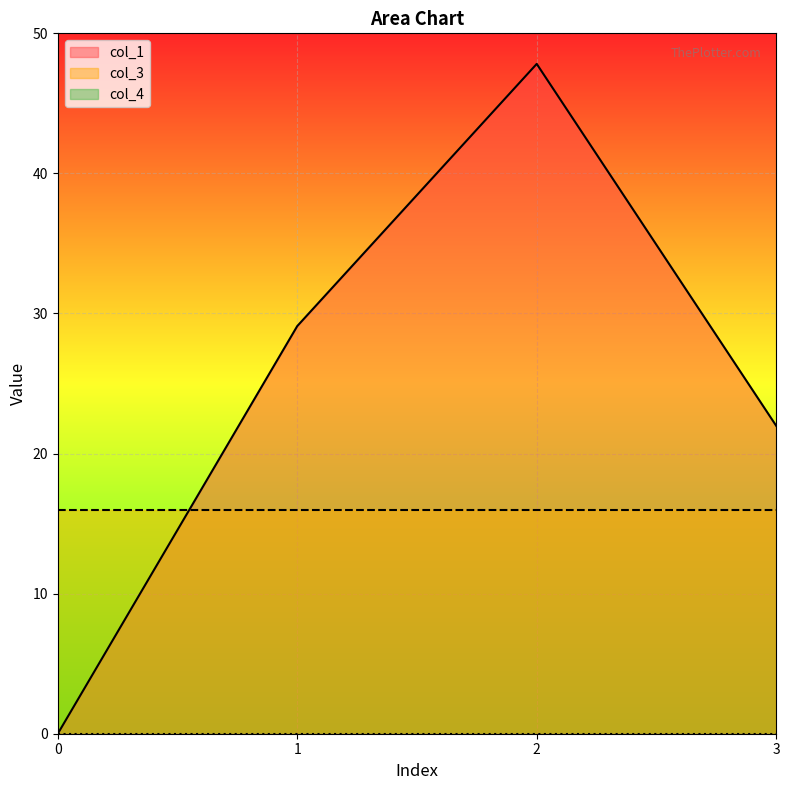

Reading left to right, list all the values displayed in this chart.

col_1: 0.0	29.1	47.8	22.0
col_3: 16.0	16.0	16.0	16.0
col_4: 0.0	0.0	0.0	0.0